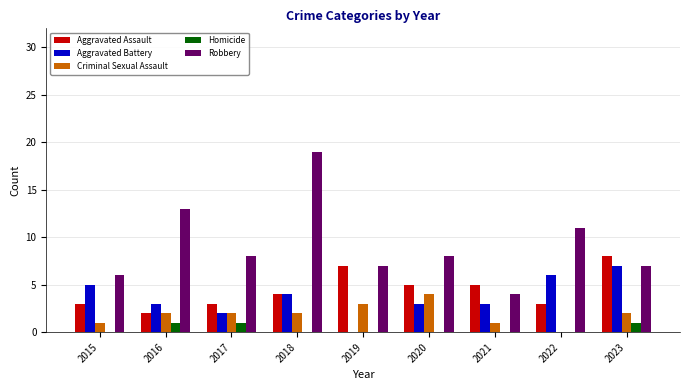

What is the sum of the Aggravated Battery values at 2020 and 2021?

6